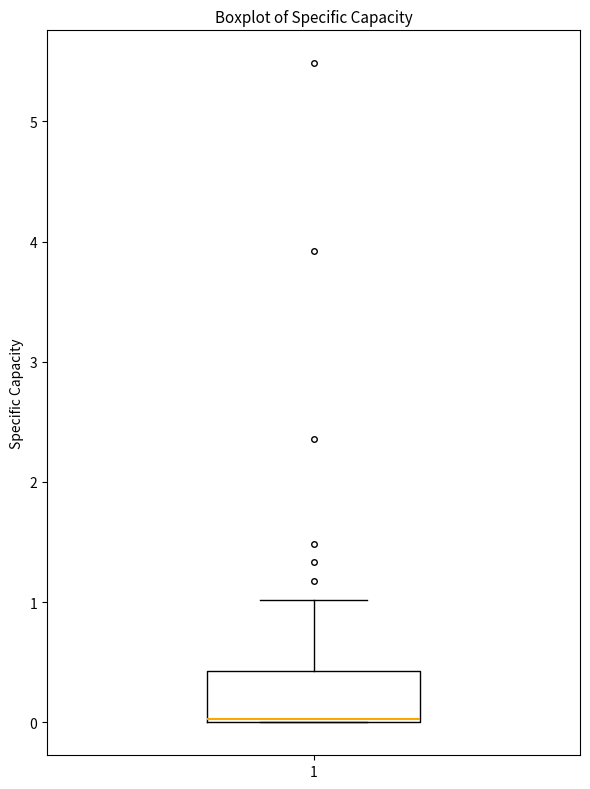

Read this box plot against the y-axis: the position of the median line, the range covered by the box, and the ends of both whiskers. The values are not printed on the chart, so give them approximately, as read against the axis.

median 0.0, box 0.0 to 0.4, whiskers 0.0 to 1.0